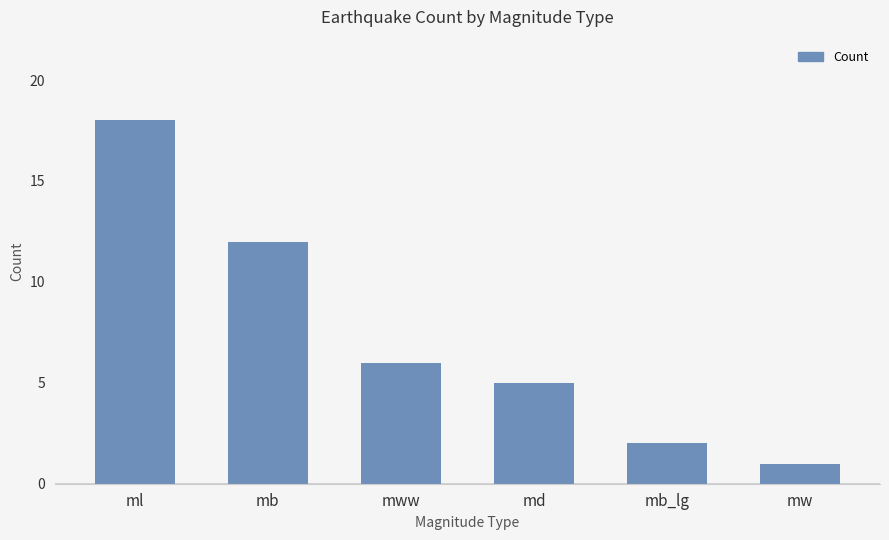

Rank the categories by value from lowest to highest.

mw, mb_lg, md, mww, mb, ml